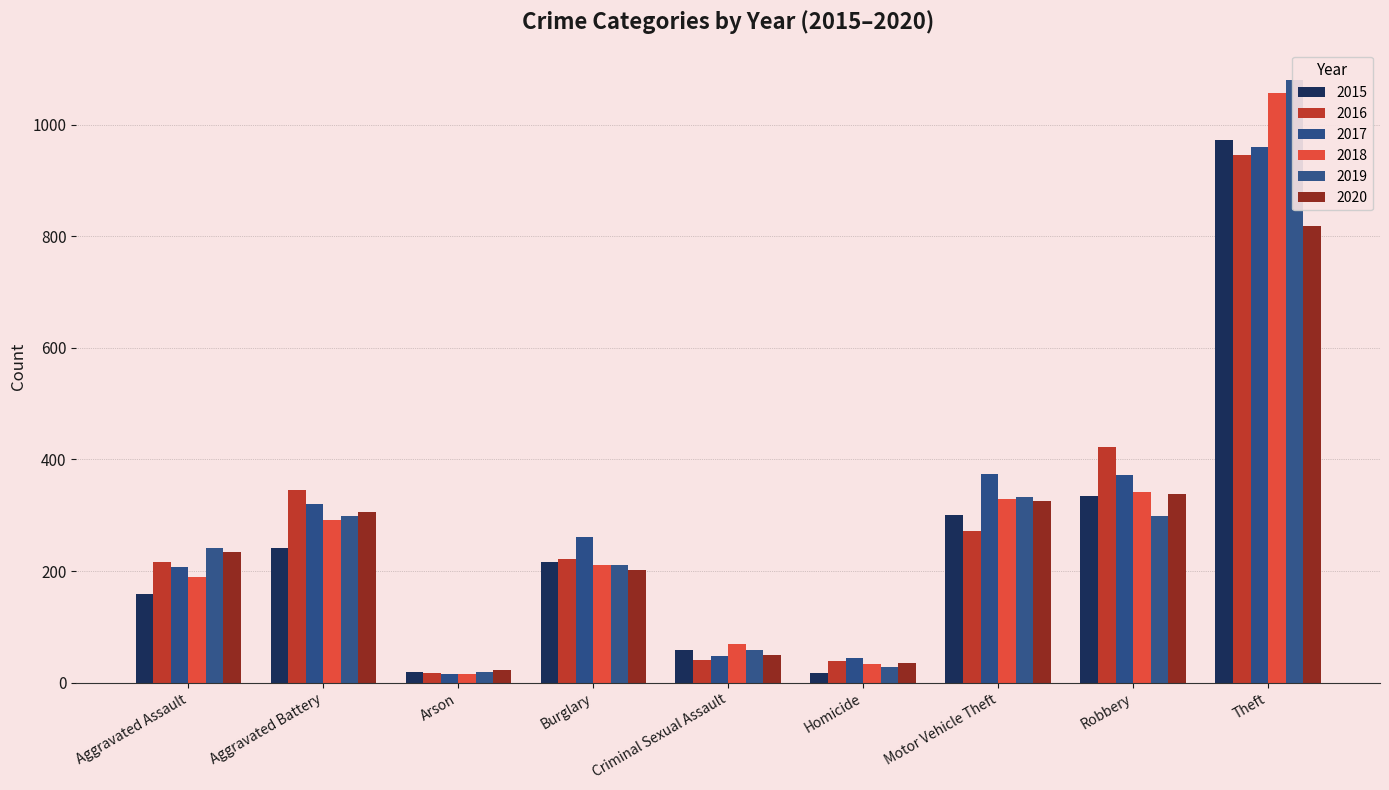

What is the label of the 6th bar from the right?

Burglary